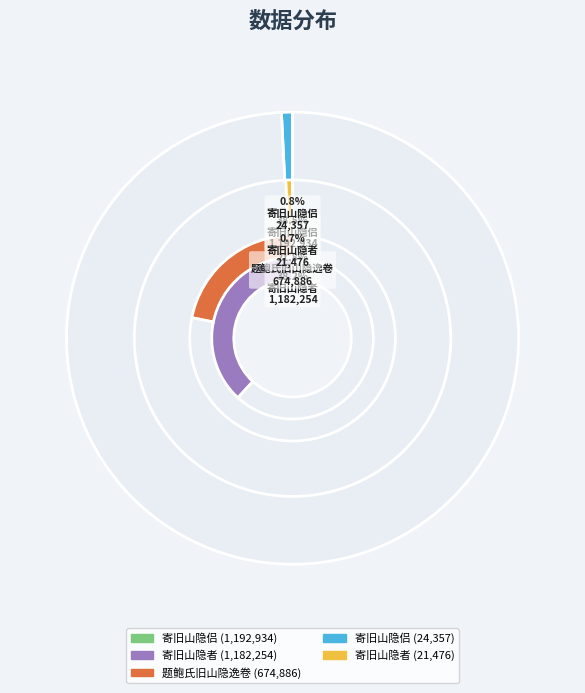

Rank the categories by value from highest to lowest.

寄旧山隐侣 (1192934), 寄旧山隐者 (1182254), 题鲍氏旧山隐逸卷 (674886), 寄旧山隐侣 (24357), 寄旧山隐者 (21476)